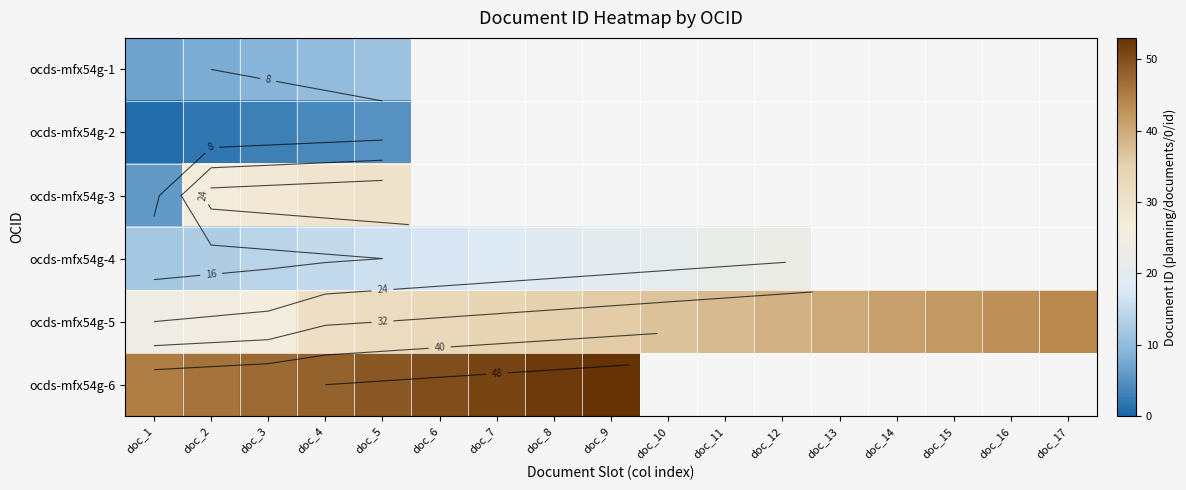

At how many categories does at least one series exceed 32?

17